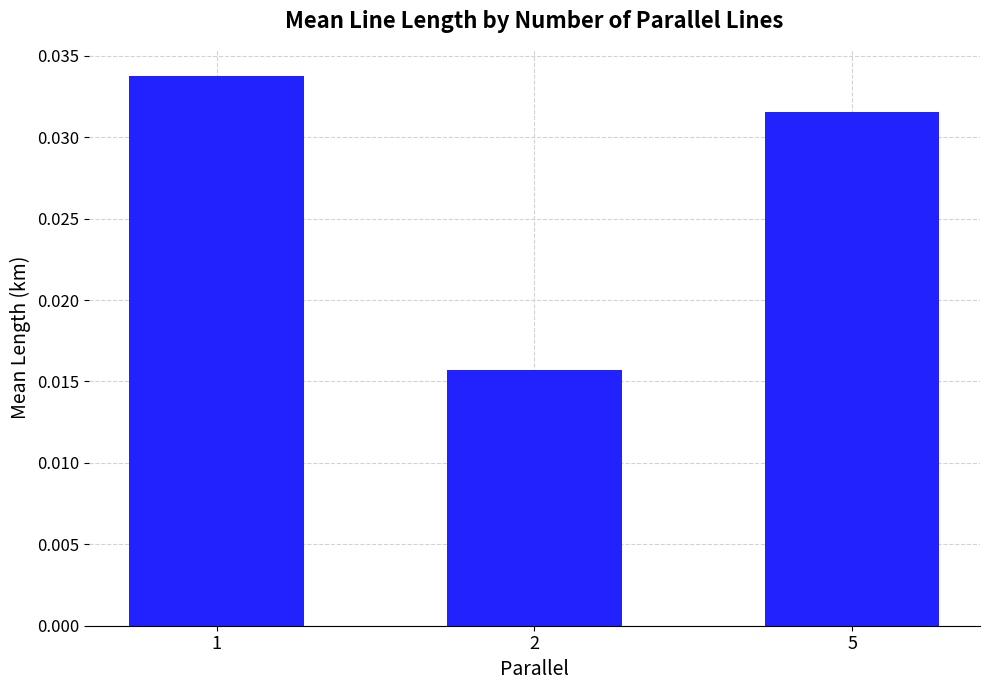

Does the chart contain stacked bars?

No